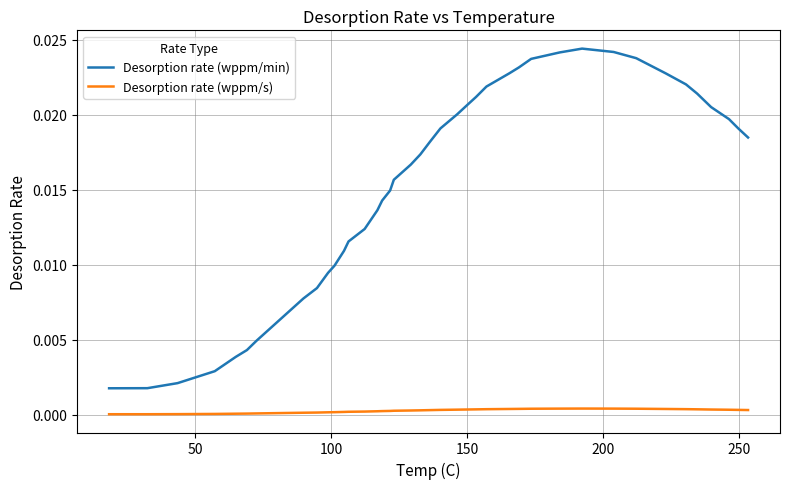

True or false: Desorption rate (wppm/s) and Desorption rate (wppm/min) cross at least once.

False